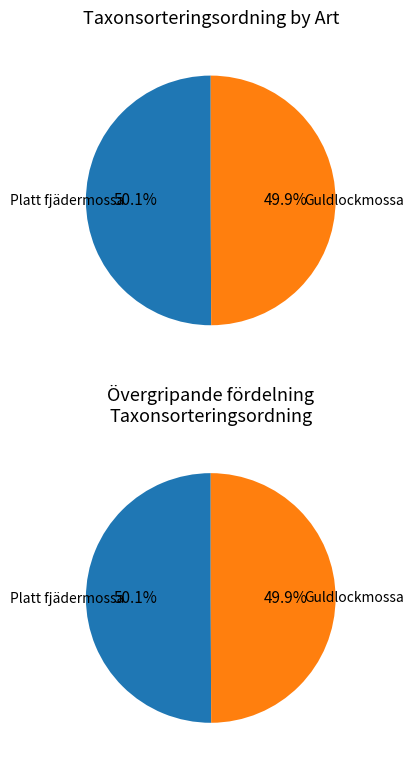

To the nearest percent, what percentage of the pie is Platt fjädermossa?

50%